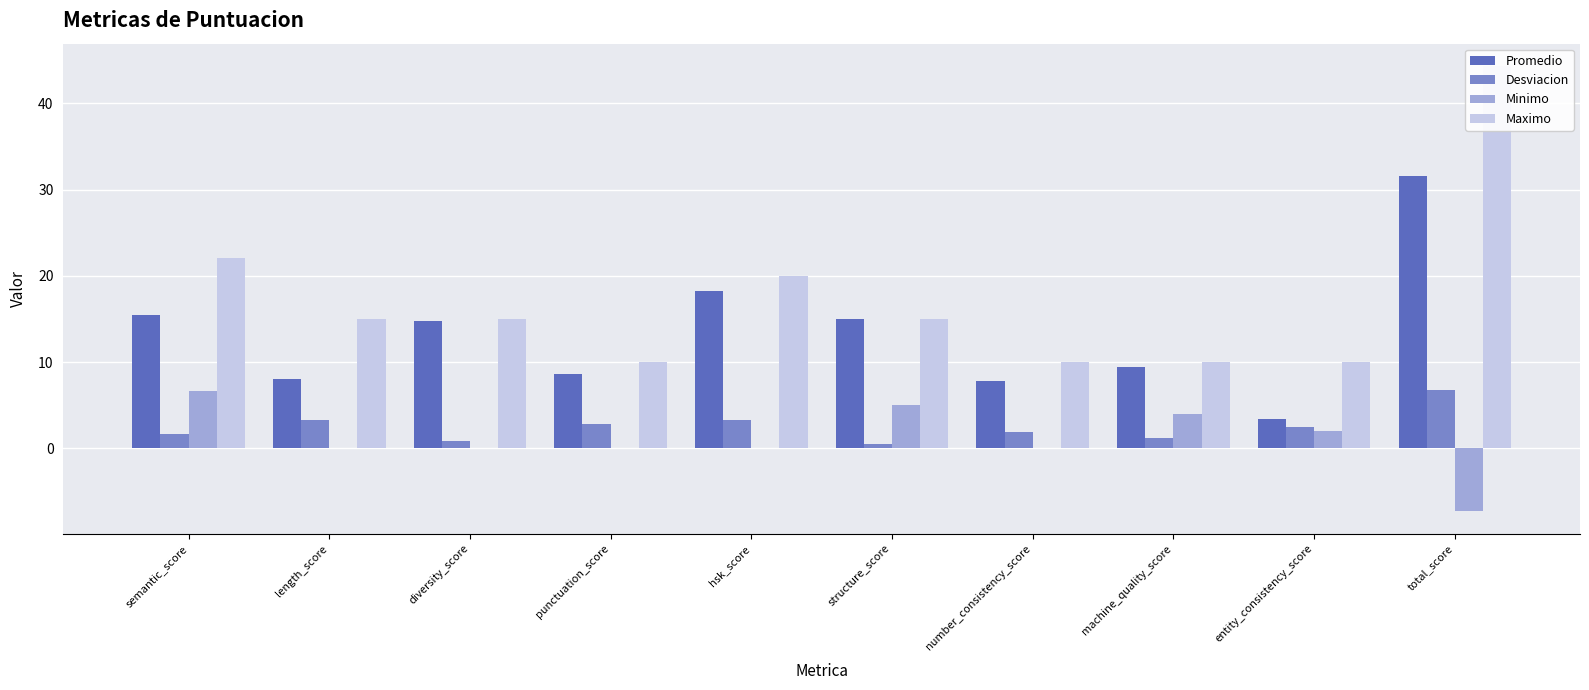

At how many categories does at least one series exceed 38?

1